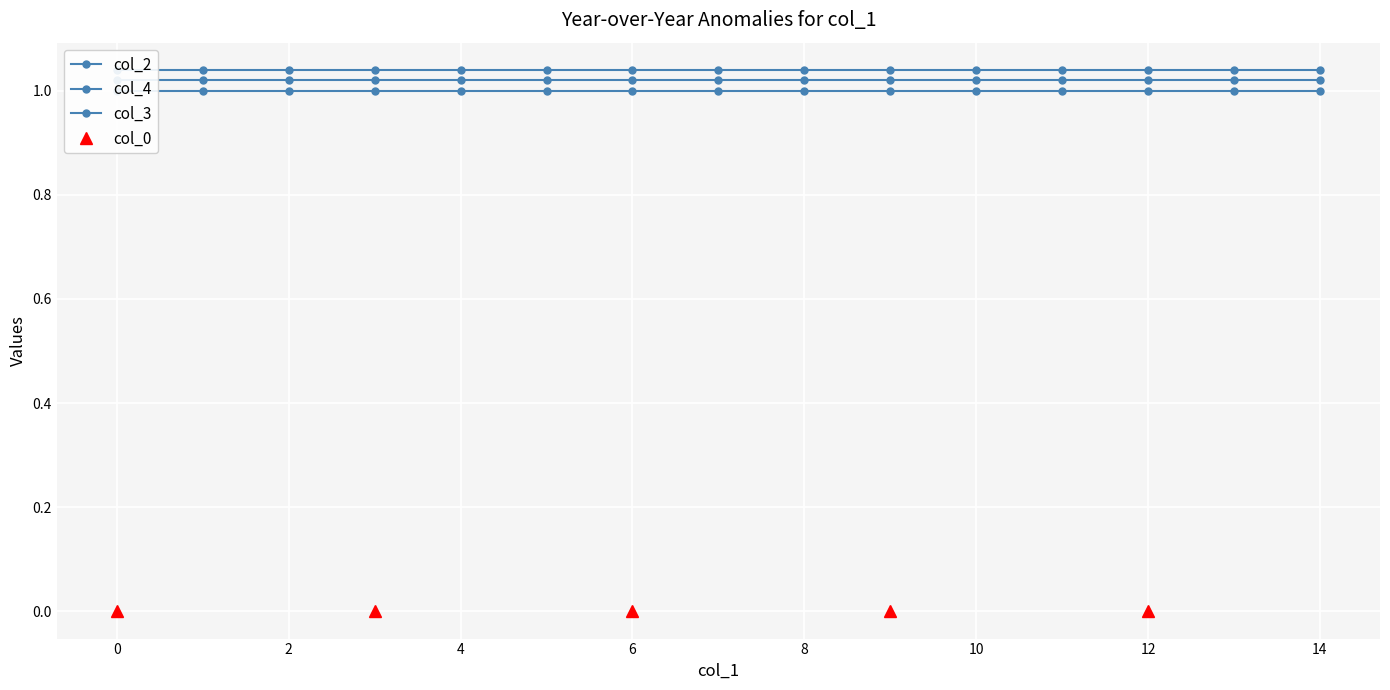

What is the average value of the col_4 series?

1